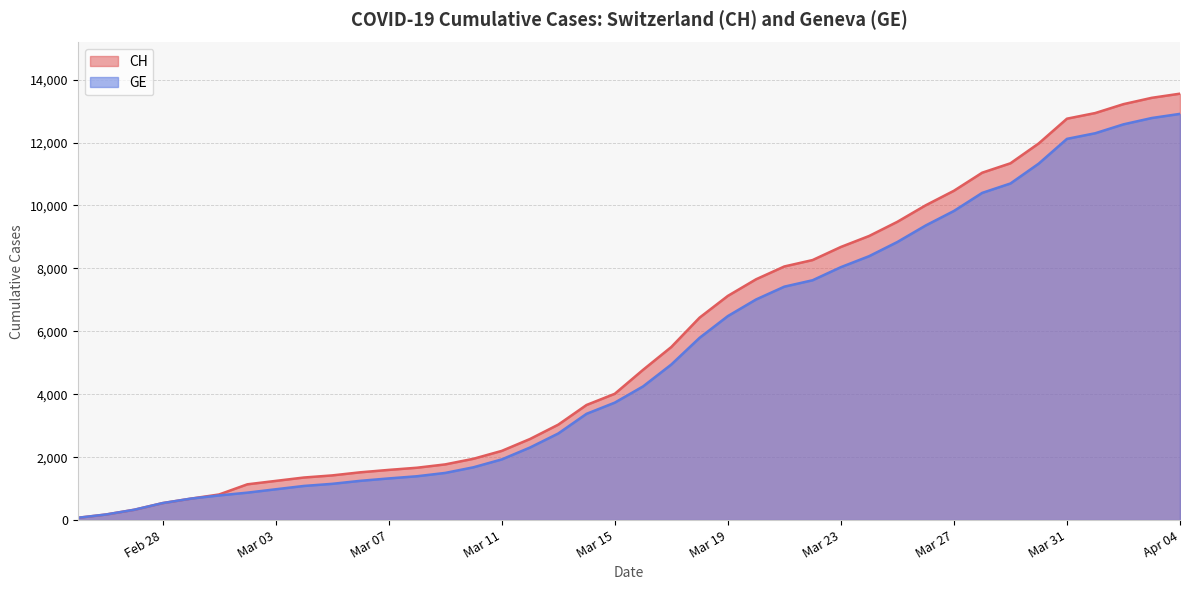

What is the label of the 23rd point from the left?

2020-03-18